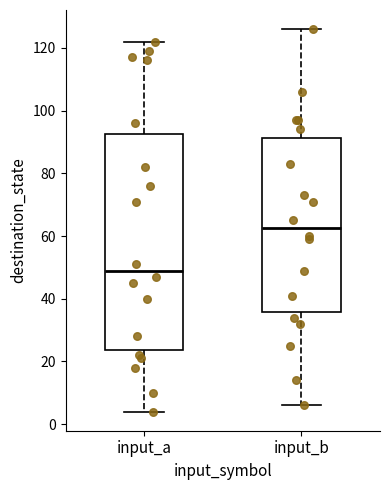

Which box is the tallest, from its lower edge to its upper edge?

input_a